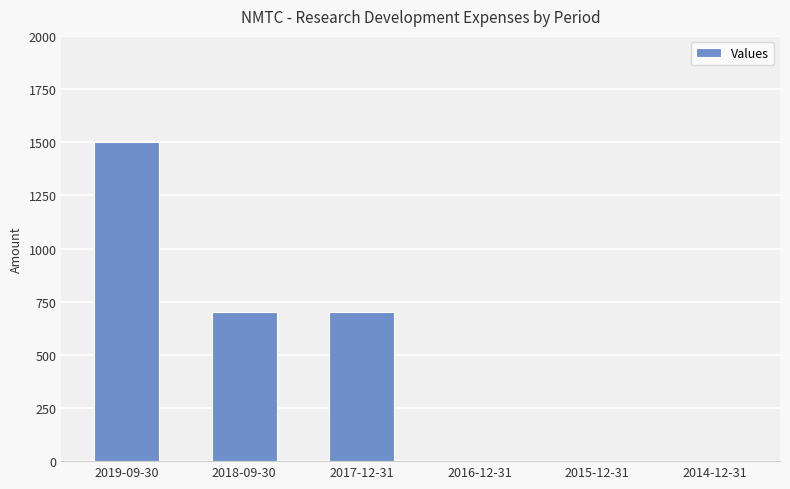

The value at 2019-09-30 is 1500. True or false?

True